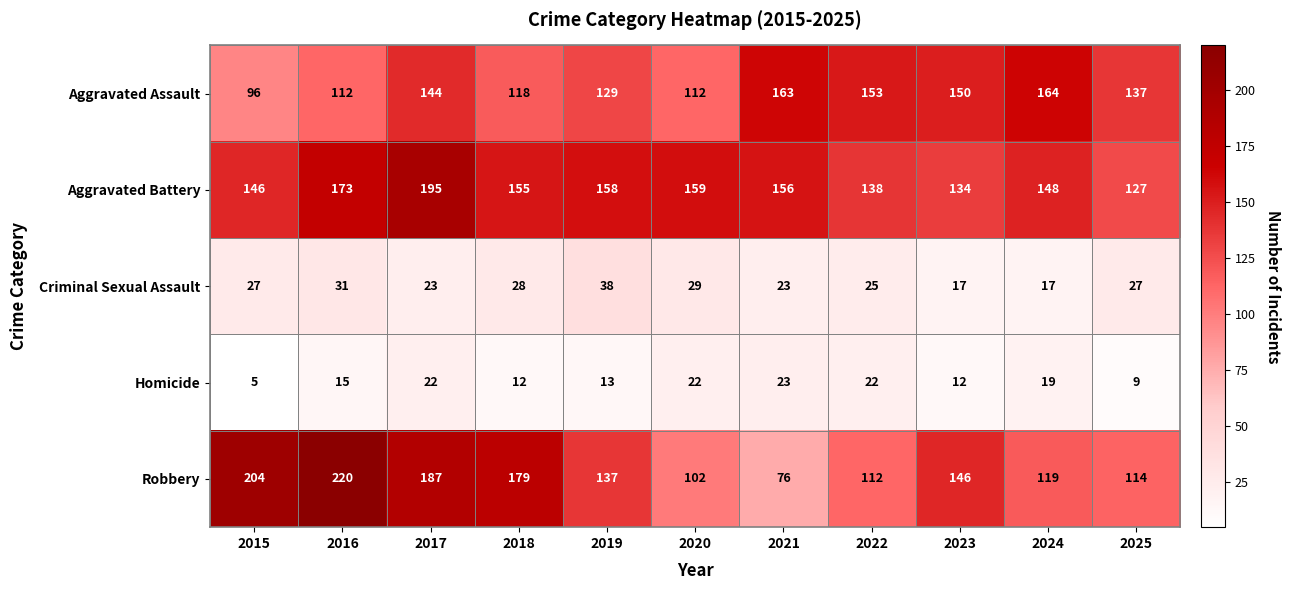

What is the sum of all Robbery values?

1596